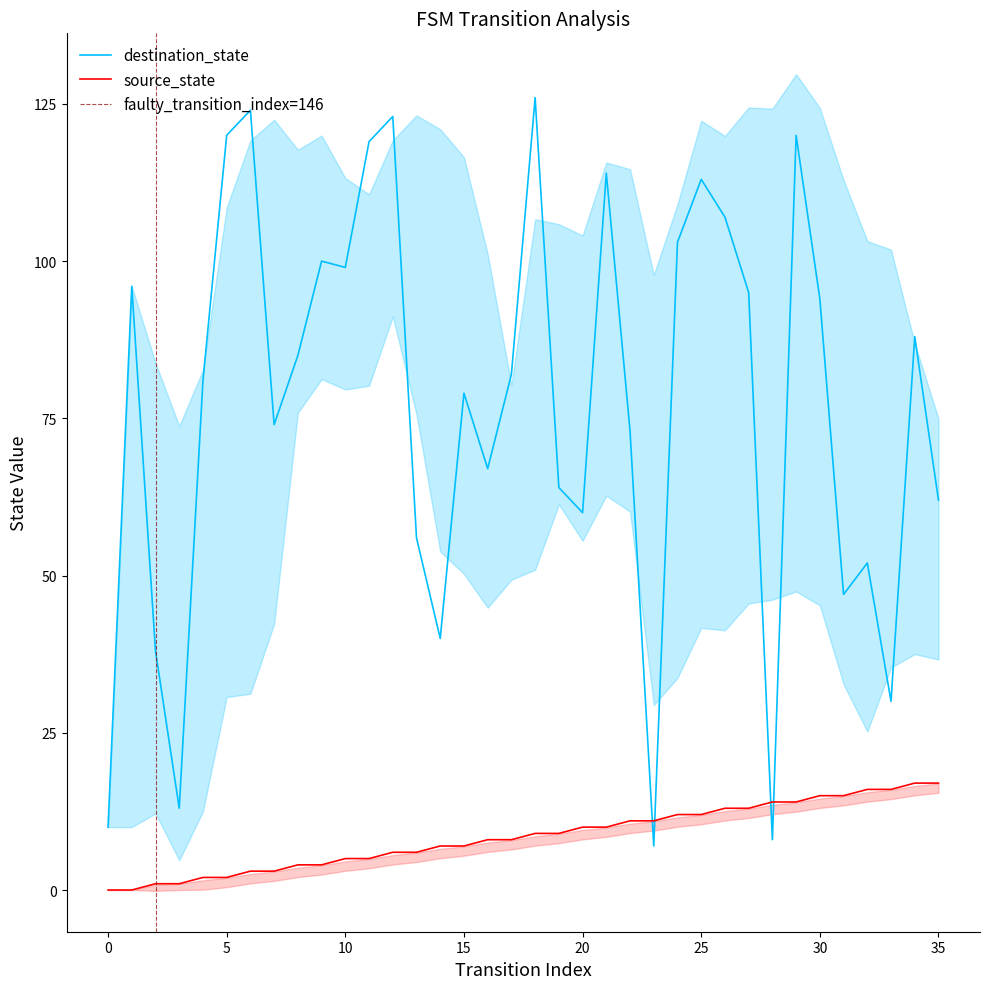

At how many categories does at least one series exceed 33?

31